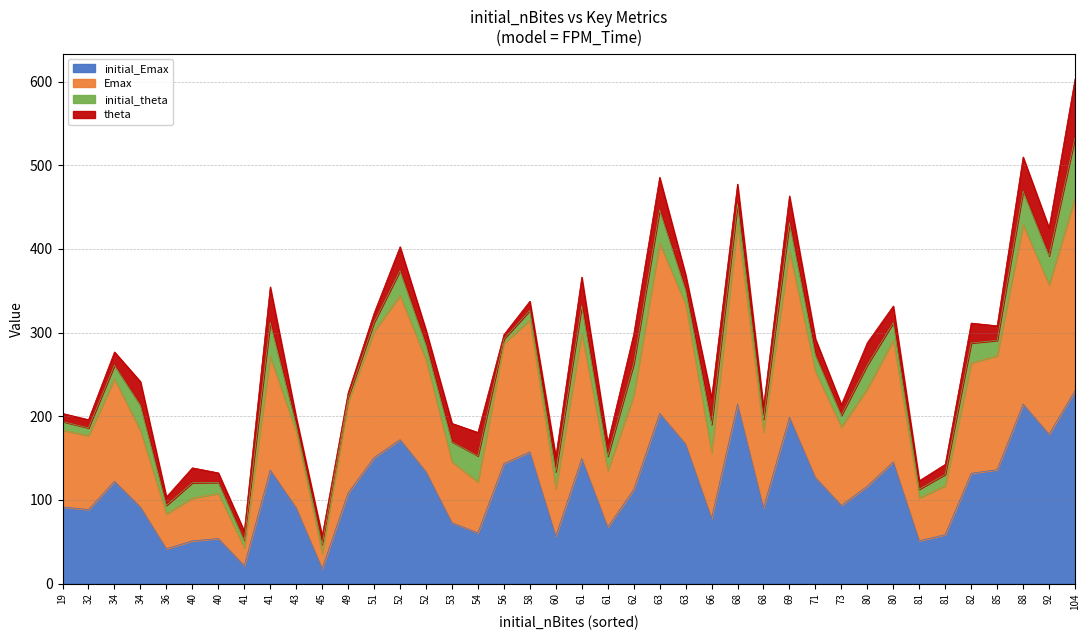

Is it true that Emax equals 117.0 at 81?

True